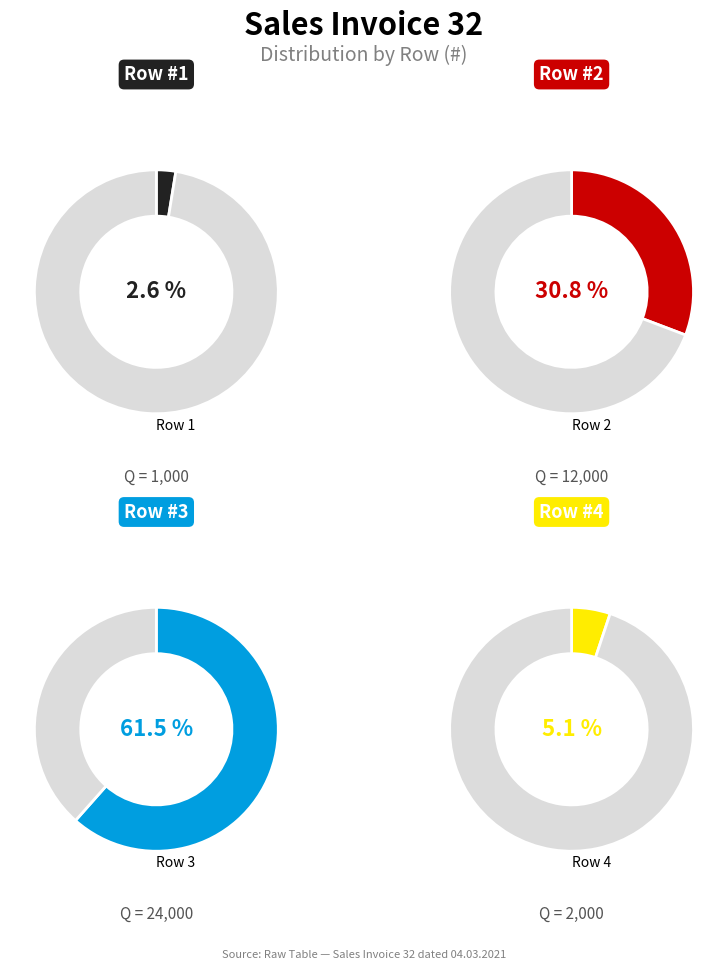

To the nearest percent, what is the combined percentage of 4 and 3?

67%